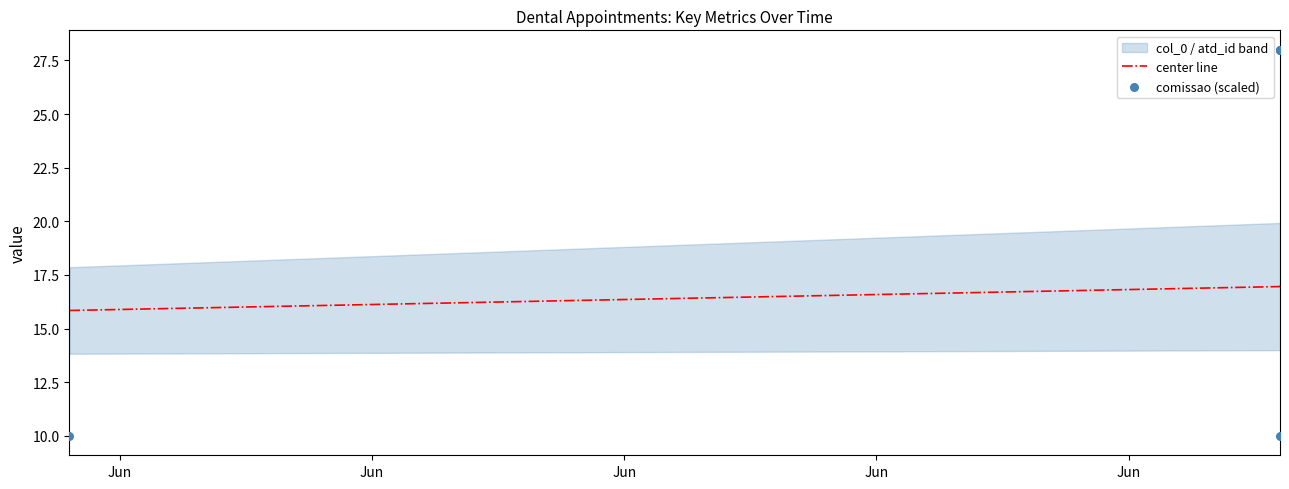

Which series has the widest spread of Y values?

comissao (scaled)